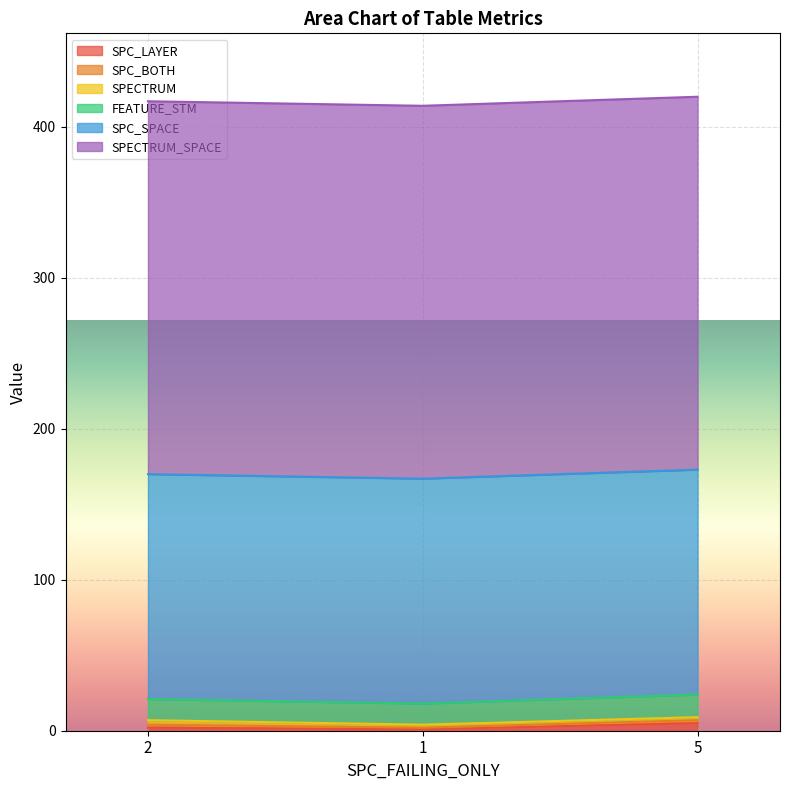

Where is SPECTRUM nearest to the value 2?

1